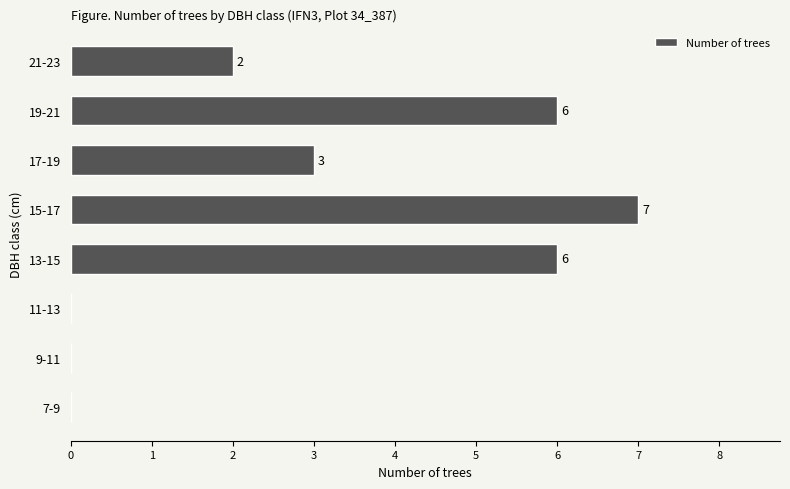

Approximately how many times larger is the value at 19-21 compared to 21-23?

3.0